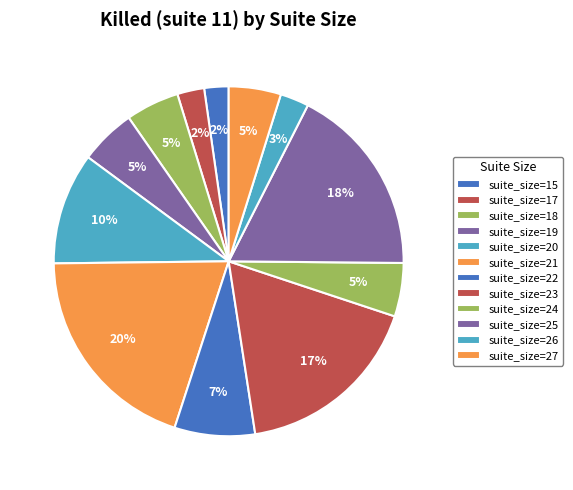

How many segments does this pie chart have?

12